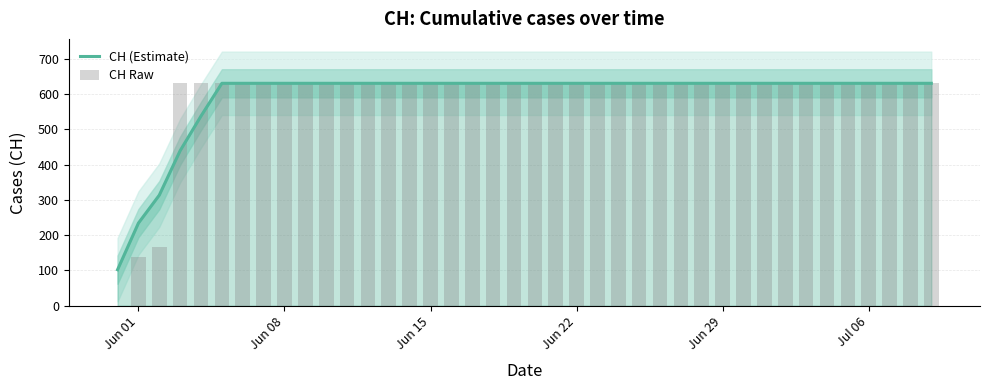

How many groups of bars are there?

40